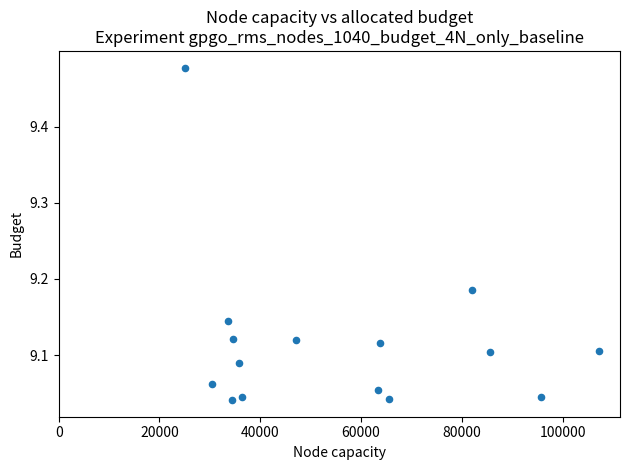

What is the range of X values (max minus min)?

82131.7